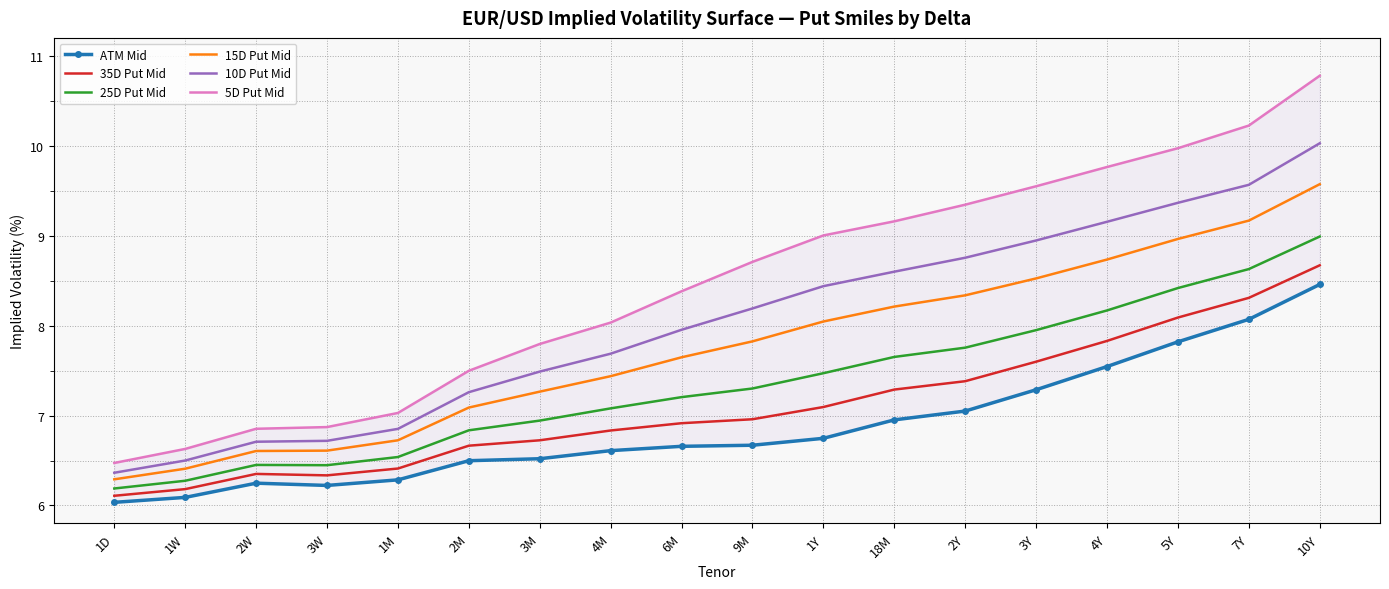

At how many categories does at least one series exceed 10?

2